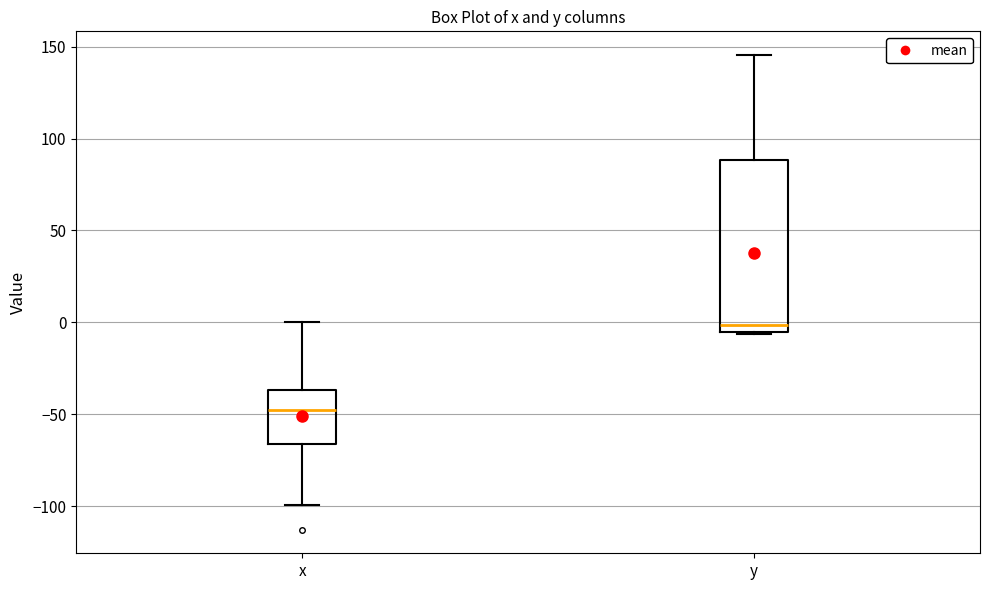

Where is the upper edge of the box for y on the y-axis? The values are not printed on the chart, so give them approximately, as read against the axis.

90